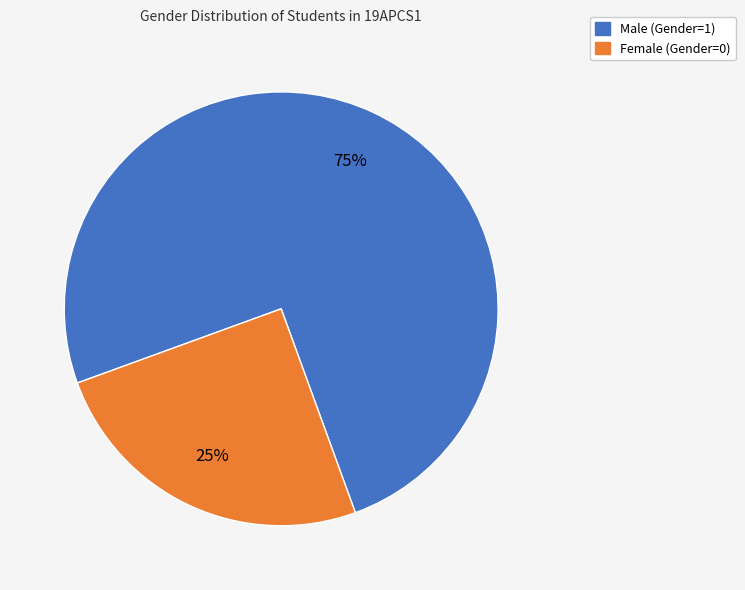

To the nearest percent, what is the average slice percentage?

50%